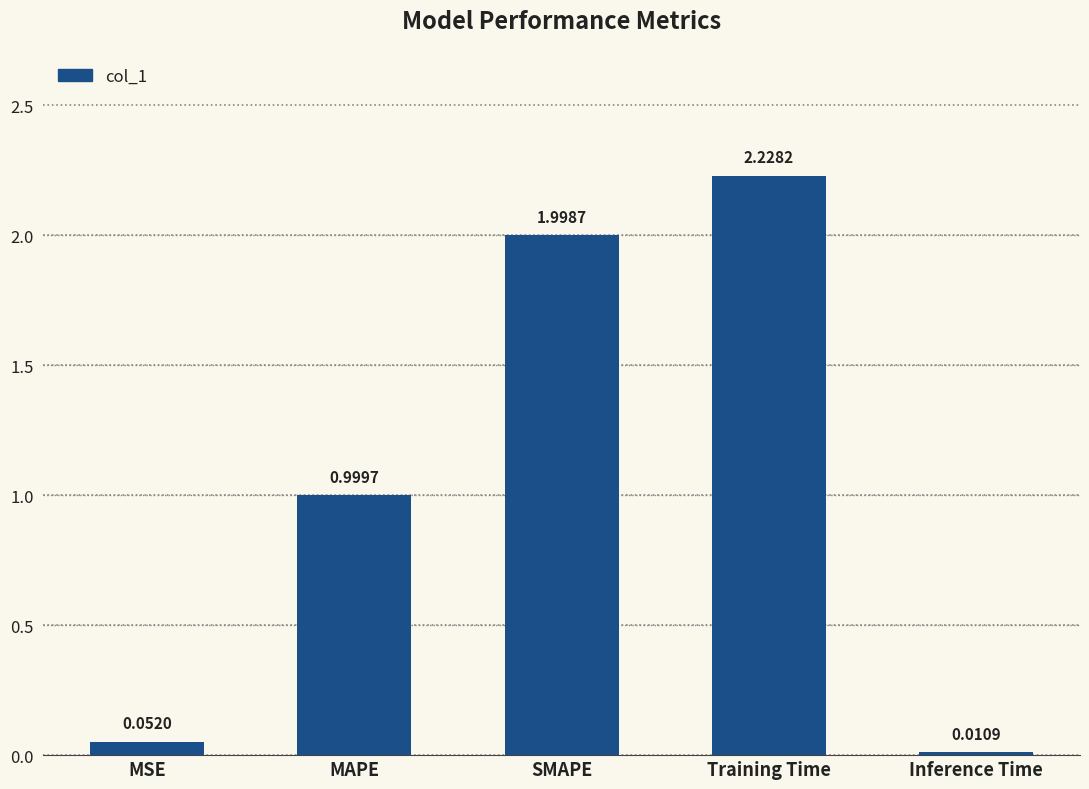

What is the sum of all values?

5.3